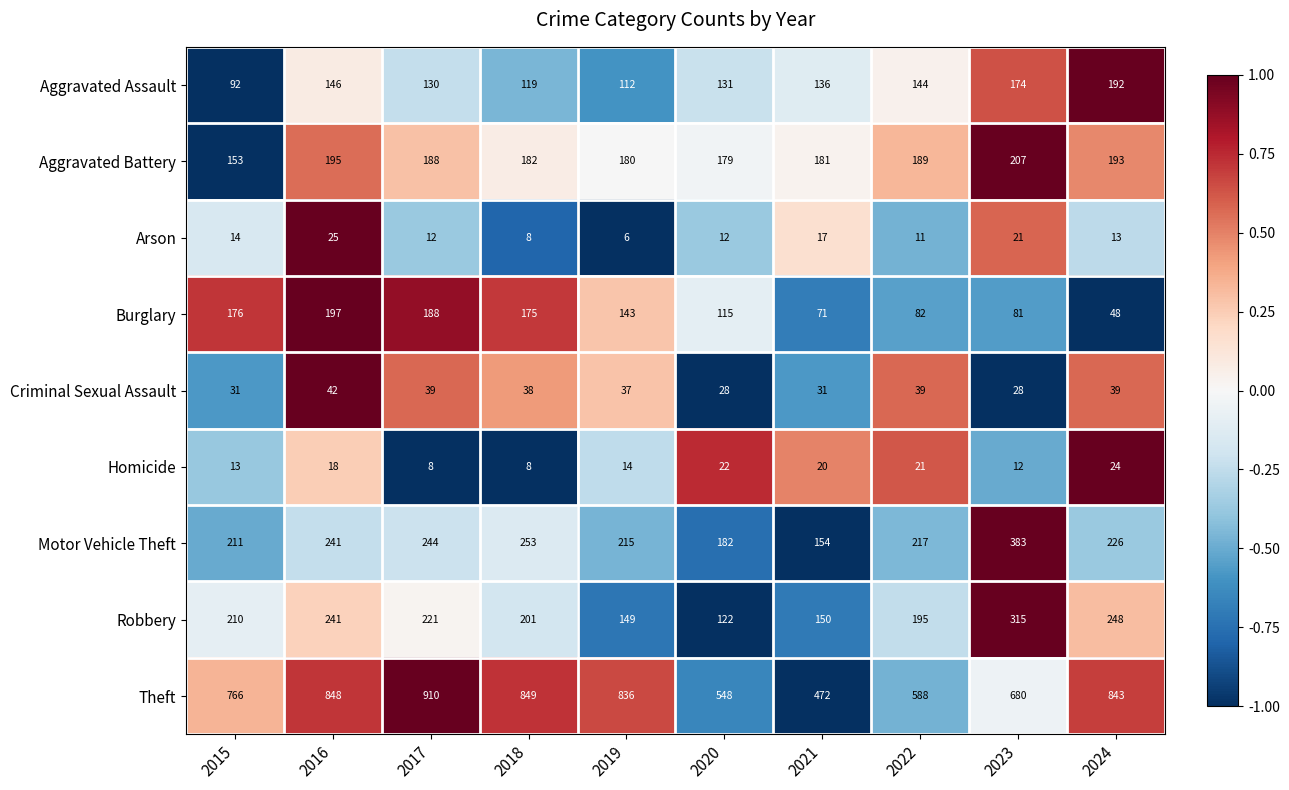

At which category is the sum across all series the highest?

2016